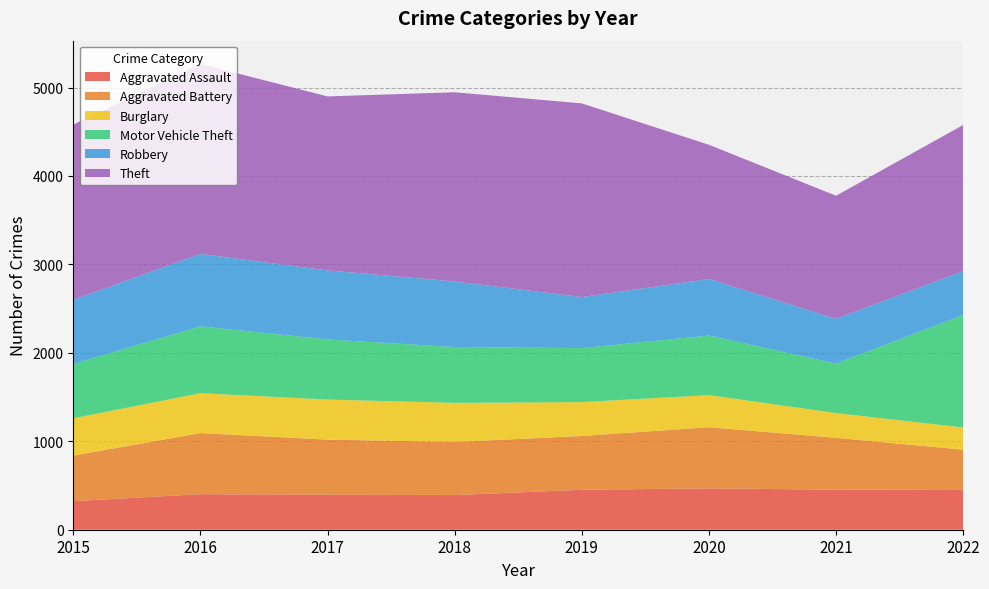

Reading right to left, list all the values displayed in this chart.

Aggravated Assault: 2022=457	2021=452	2020=468	2019=452	2018=392	2017=396	2016=402	2015=323
Aggravated Battery: 2022=448	2021=587	2020=691	2019=608	2018=600	2017=623	2016=691	2015=515
Burglary: 2022=251	2021=280	2020=363	2019=383	2018=443	2017=453	2016=451	2015=422
Motor Vehicle Theft: 2022=1272	2021=560	2020=674	2019=611	2018=631	2017=680	2016=756	2015=614
Robbery: 2022=496	2021=506	2020=639	2019=577	2018=741	2017=780	2016=819	2015=726
Theft: 2022=1653	2021=1392	2020=1518	2019=2190	2018=2140	2017=1968	2016=2148	2015=1981